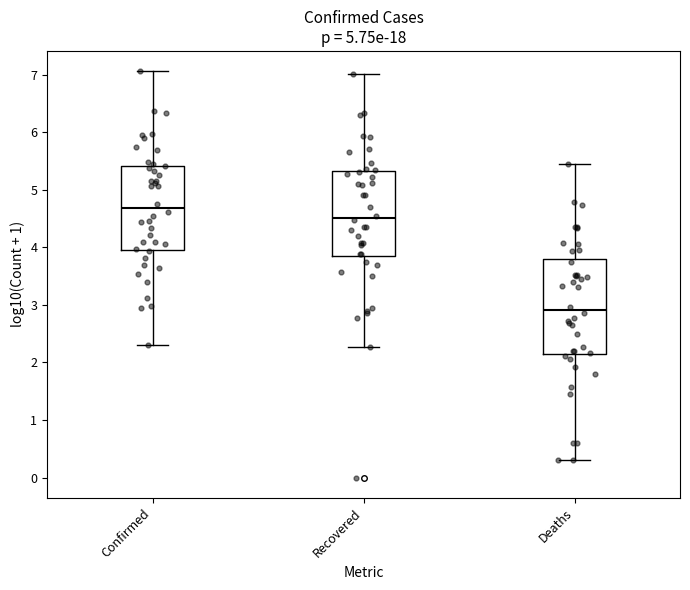

Which box's median line is the highest?

Confirmed